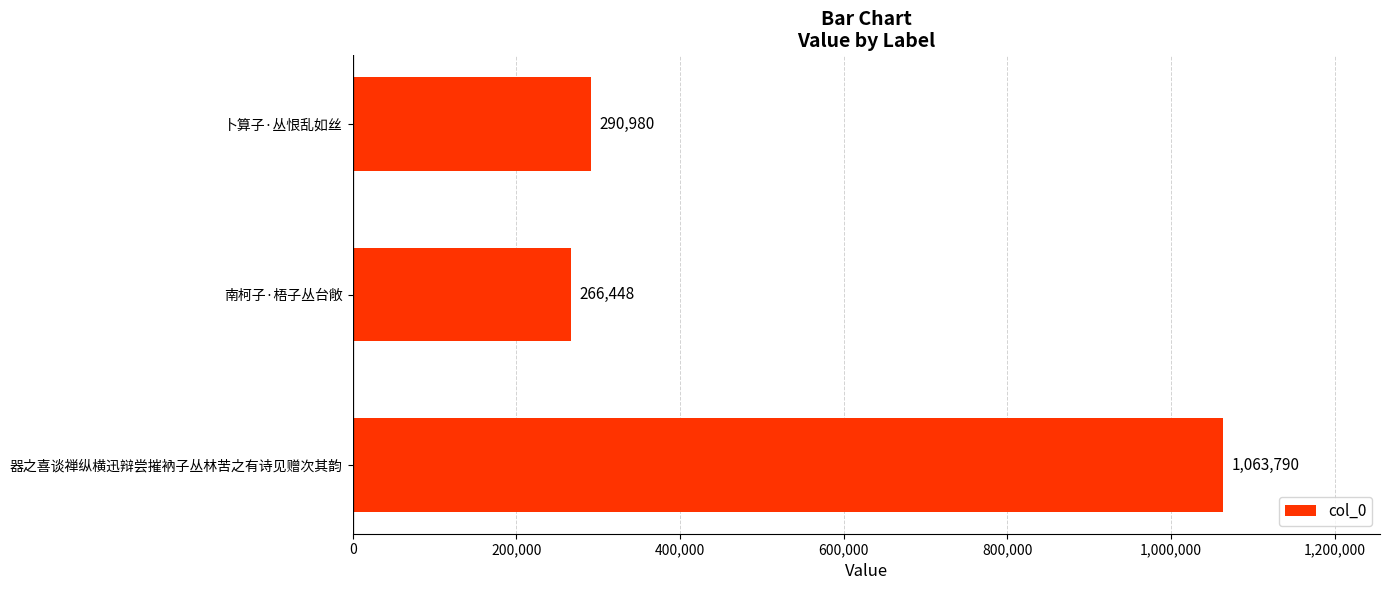

At which category does the chart reach its minimum across all series?

南柯子·梧子丛台敞